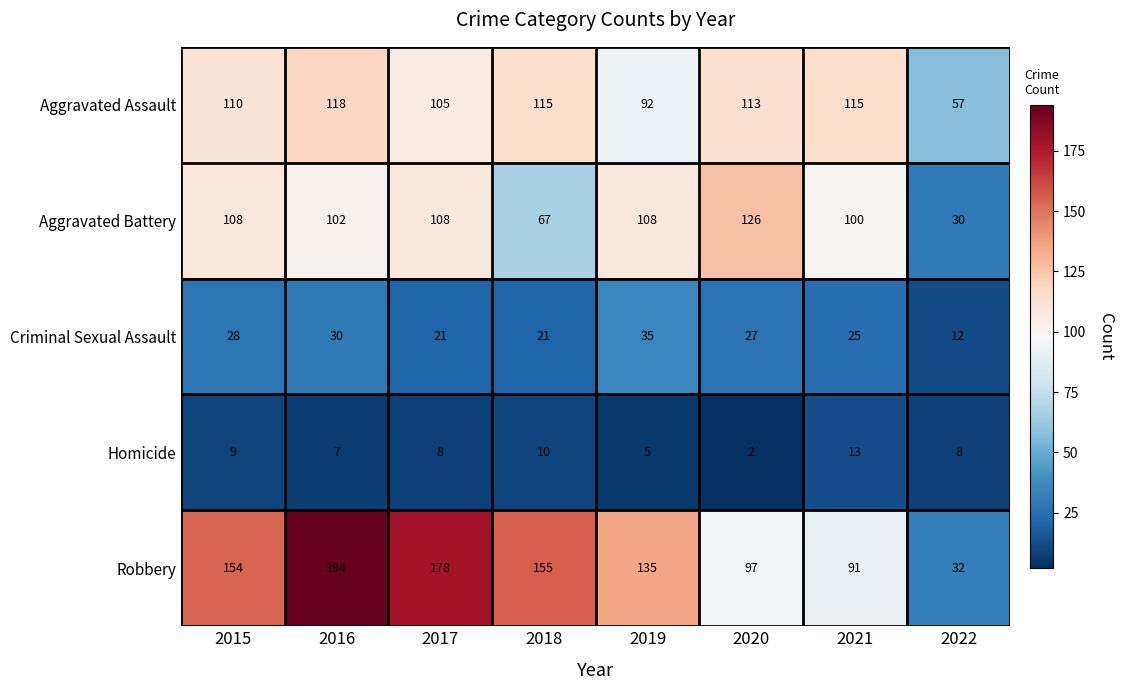

At which label is Aggravated Battery closest to 78?

2018